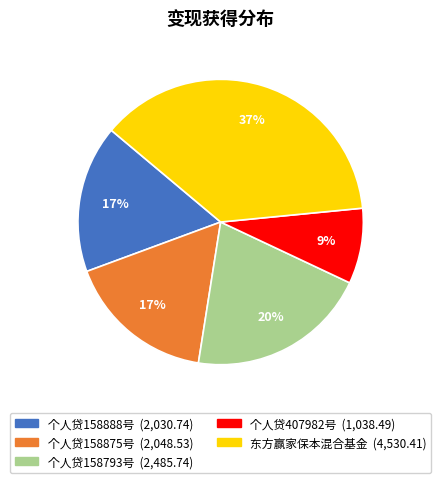

What percentage is the 个人贷158793号 slice, to the nearest percent?

20%